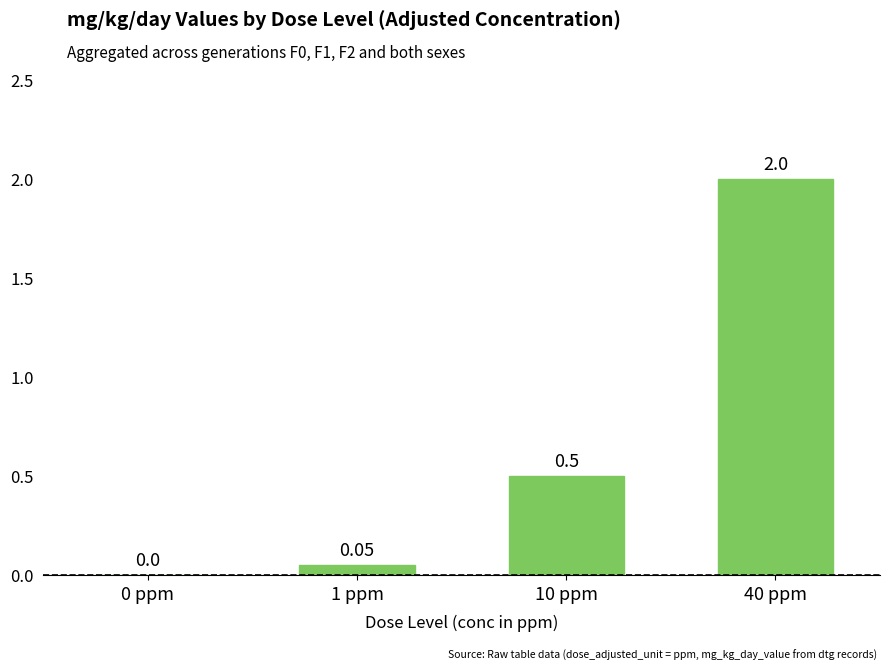

True or false: the data shows 0.0 at 0 ppm.

True